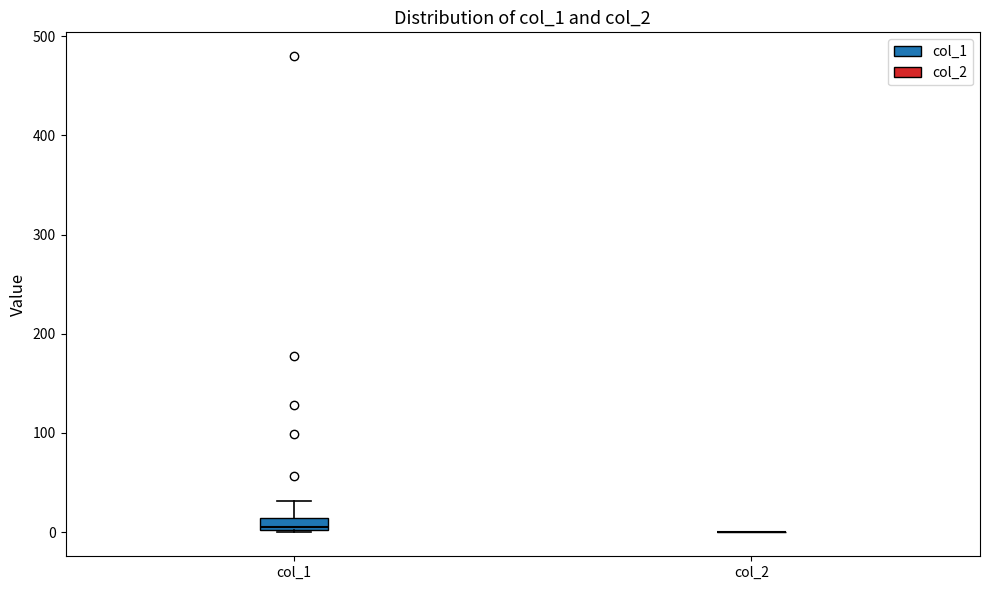

Which box is the tallest, from its lower edge to its upper edge?

col_1